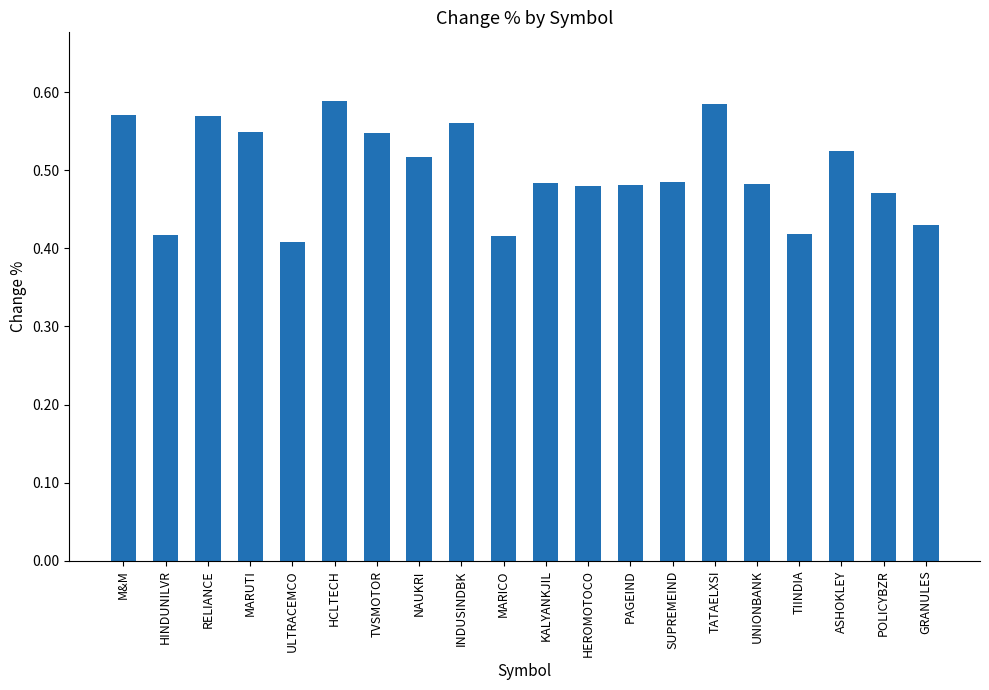

Count the number of categories in the chart.

20